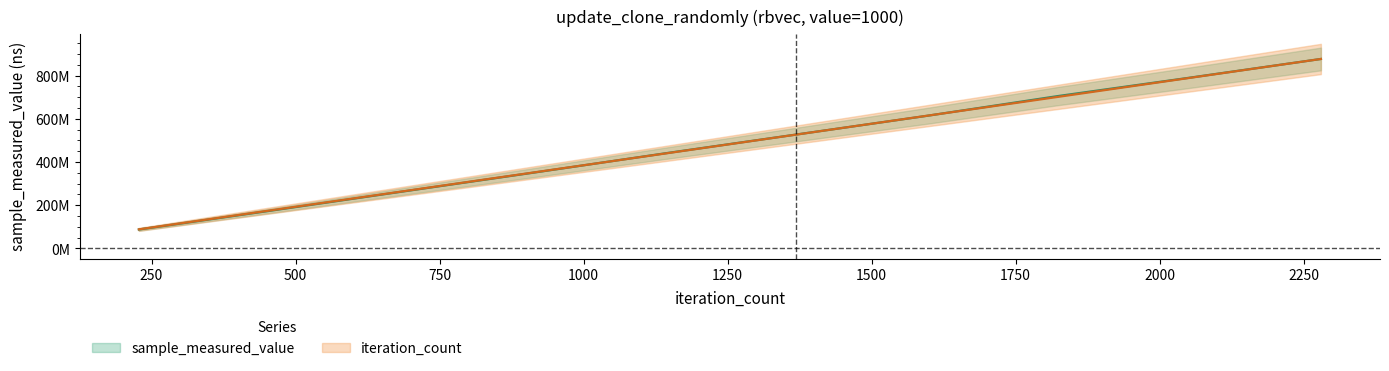

What is the value of the iteration_count point at the 8th from the left?

701484903.2